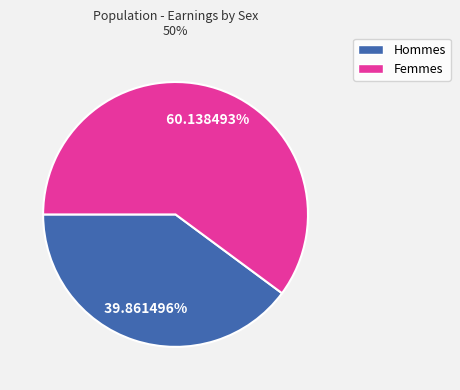

Does any single category account for the majority?

Yes